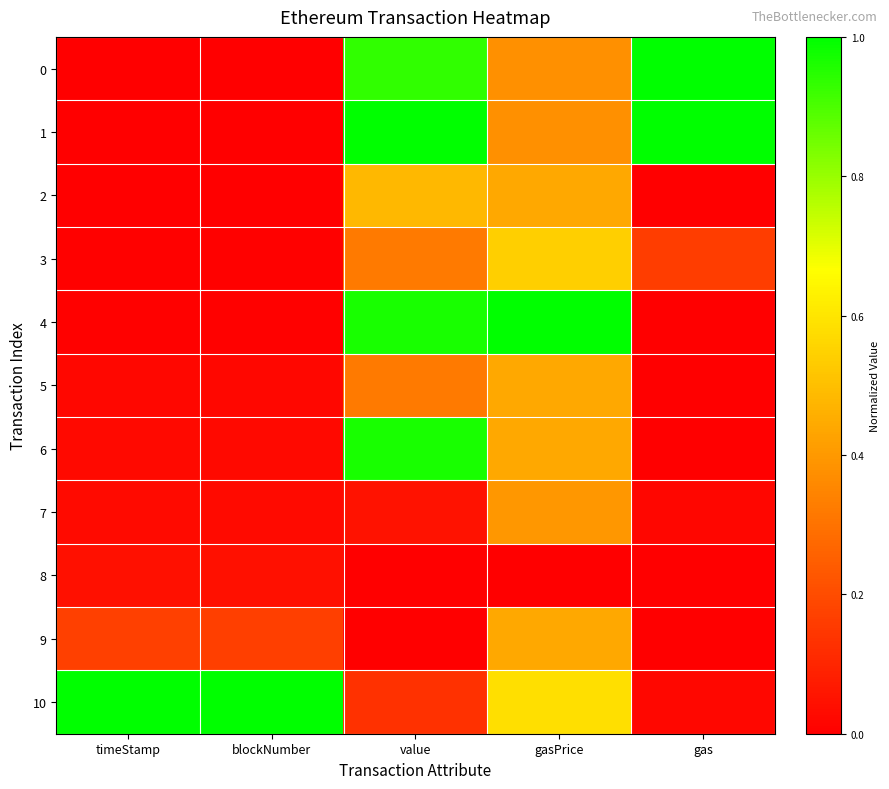

Between blockNumber and value, which is larger?

value